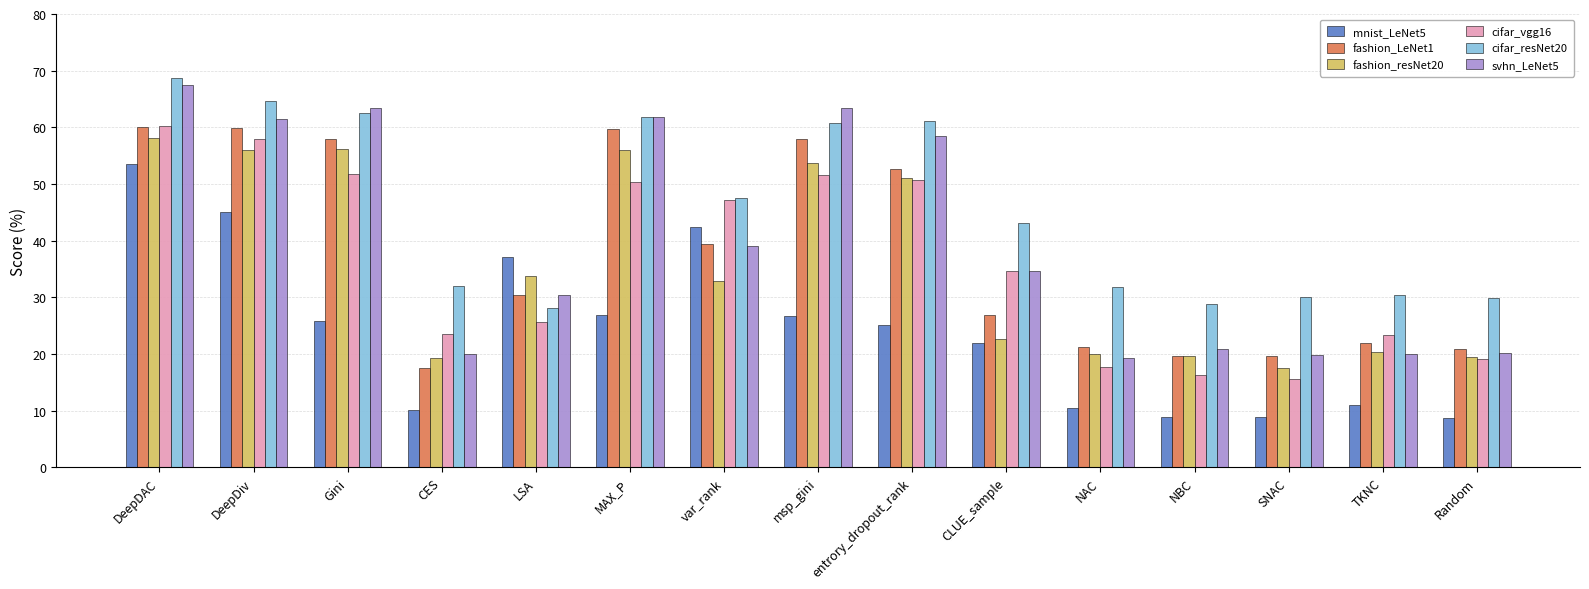

What is the difference between the maximum and minimum values in the mnist_LeNet5 series?

45.0